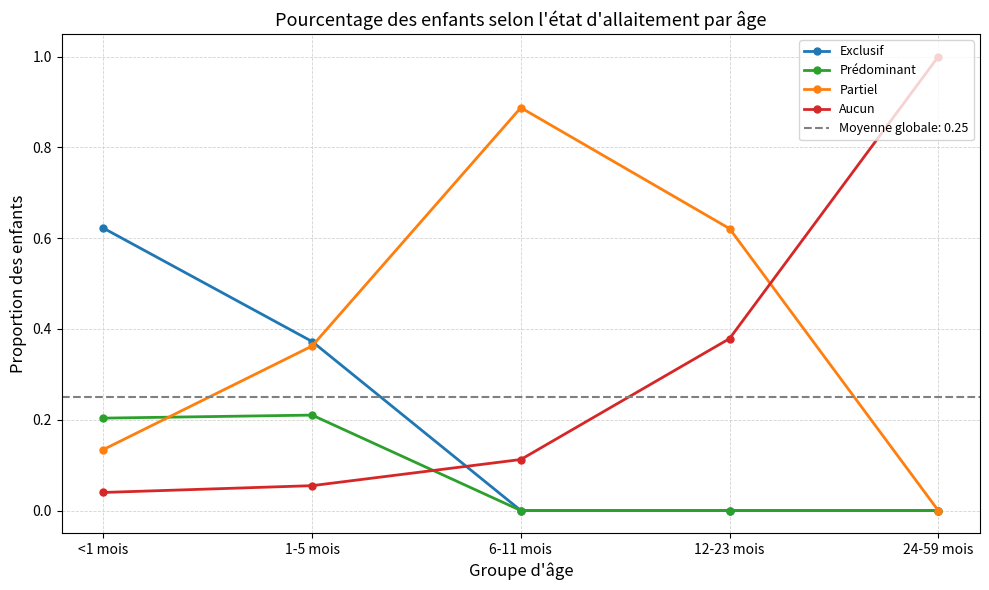

What is the difference between the maximum and second lowest values in the Prédominant series?

0.2